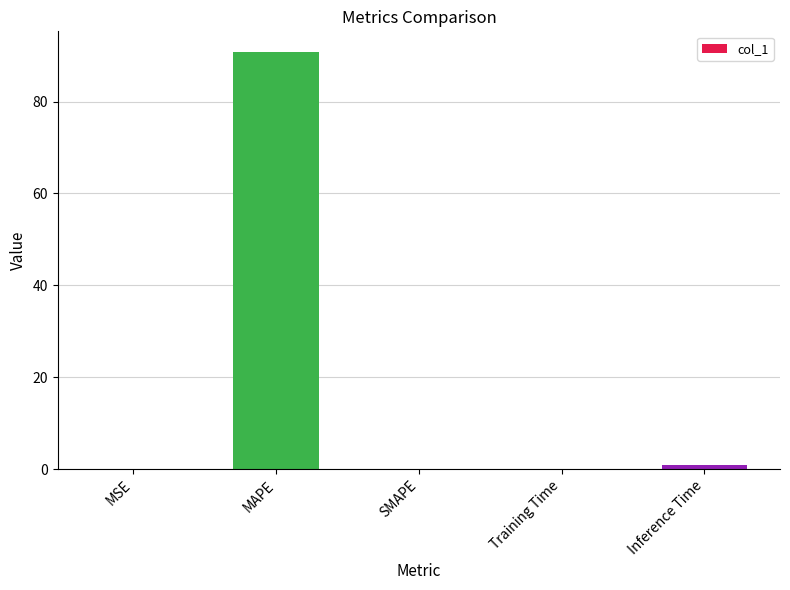

True or false: the data shows 0.0 at Training Time.

True